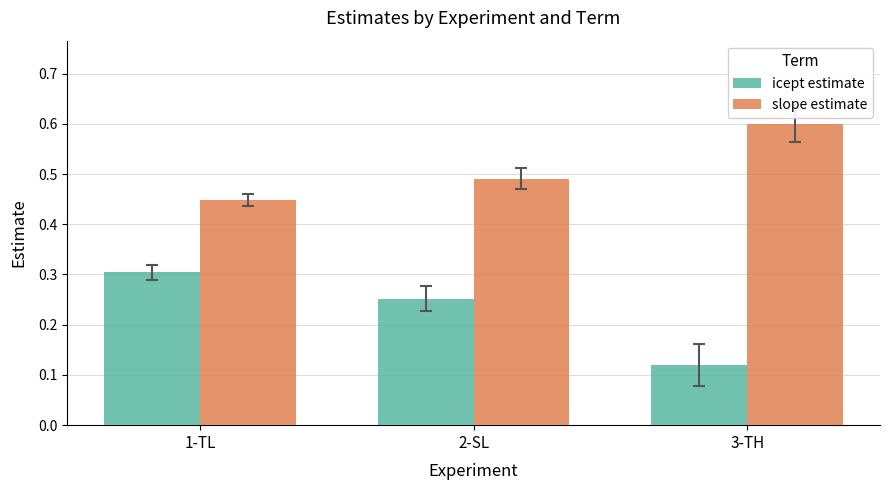

How many bars are there in total?

6